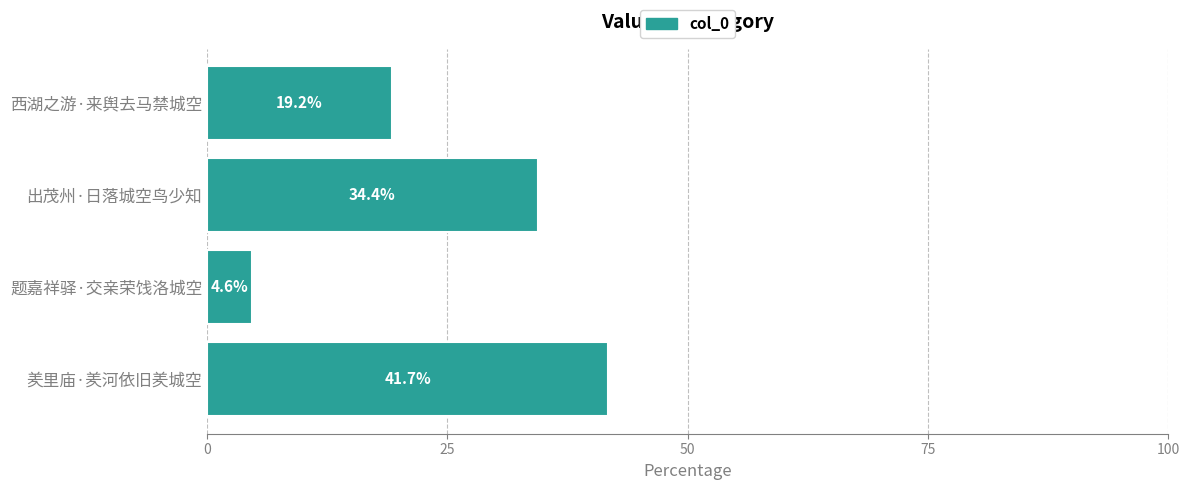

Which has a higher value, 西湖之游·来舆去马禁城空 or 羑里庙·羑河依旧羑城空?

羑里庙·羑河依旧羑城空